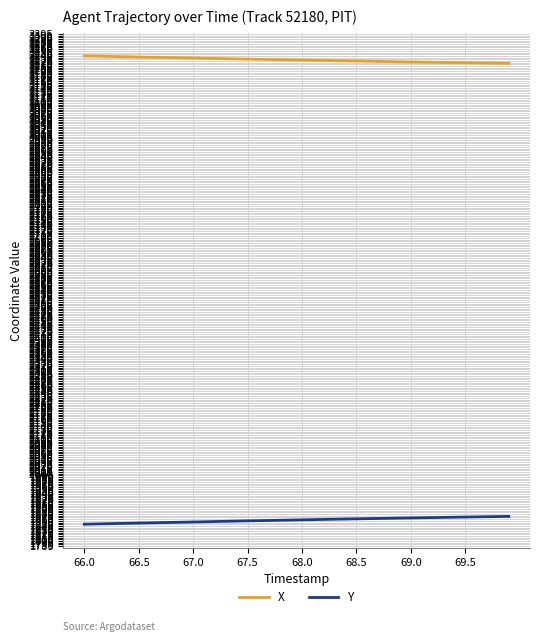

Which series has the largest total across all categories?

X